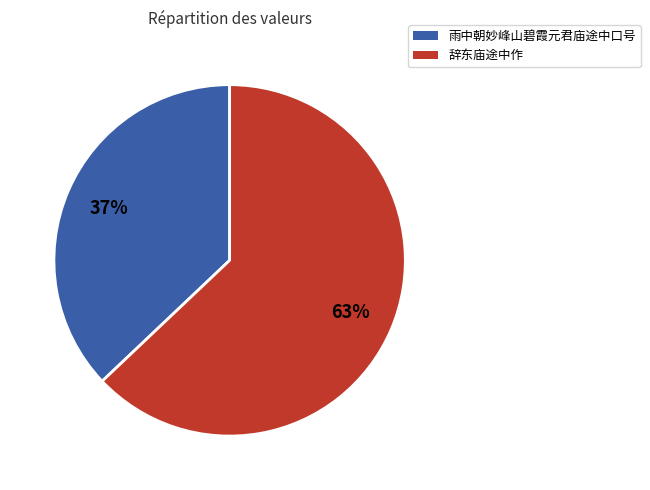

Combined, do 辞东庙途中作 and 雨中朝妙峰山碧霞元君庙途中口号 account for over 50%?

Yes